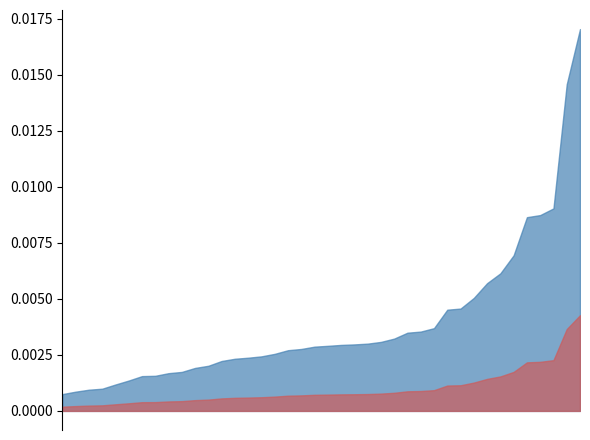

What are all the series names shown in the legend?

p_mw, q_mvar